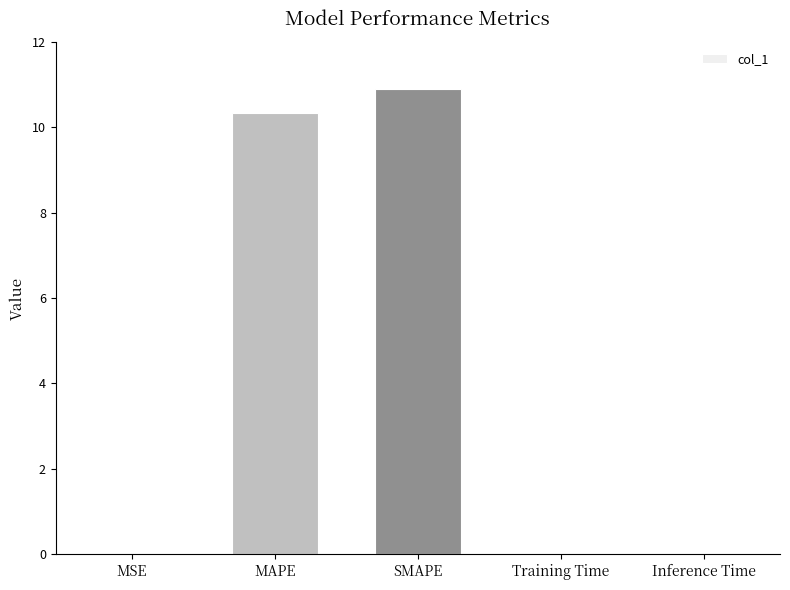

What is the sum of the values at SMAPE and Inference Time?

10.9